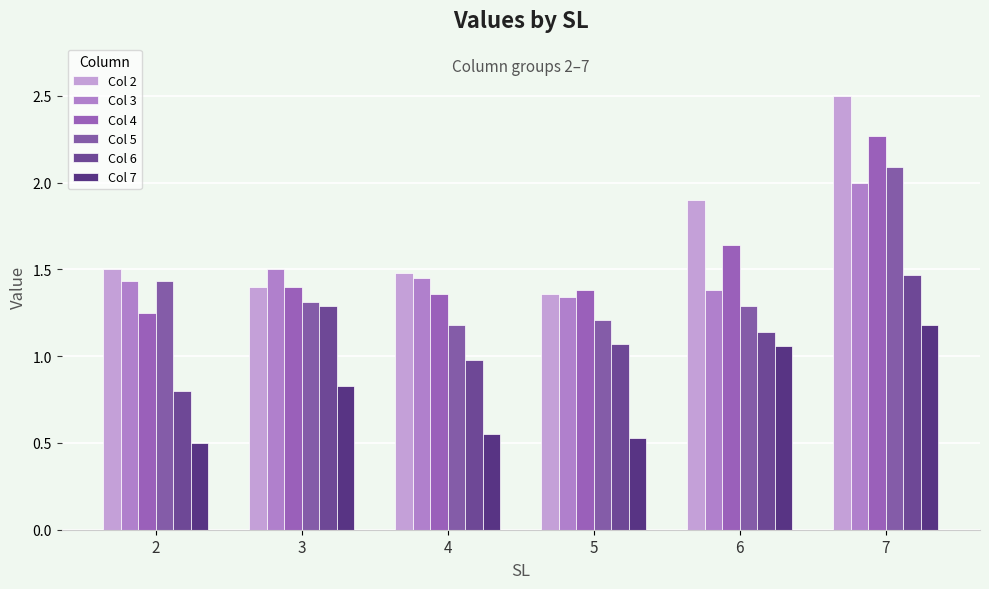

What is the difference between the Col 4 values at 4 and 2?

0.1